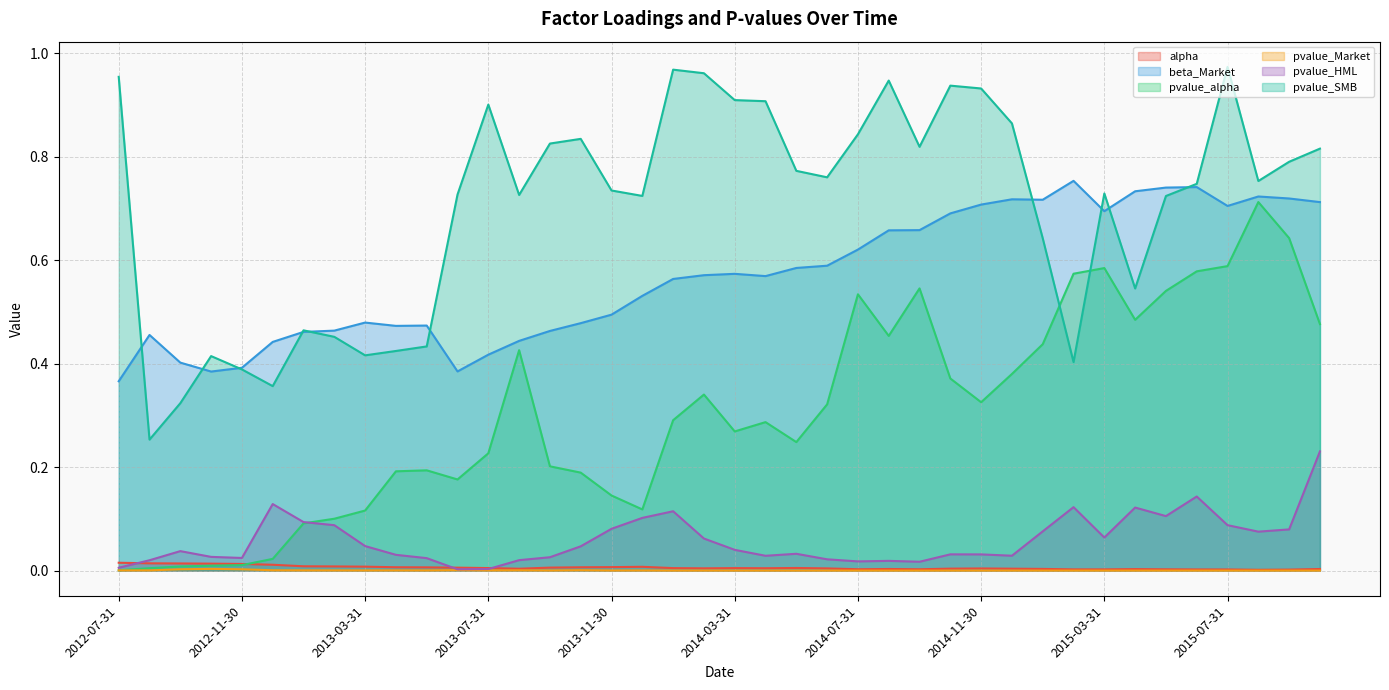

What is the label of the 28th point from the right?

2013-07-31